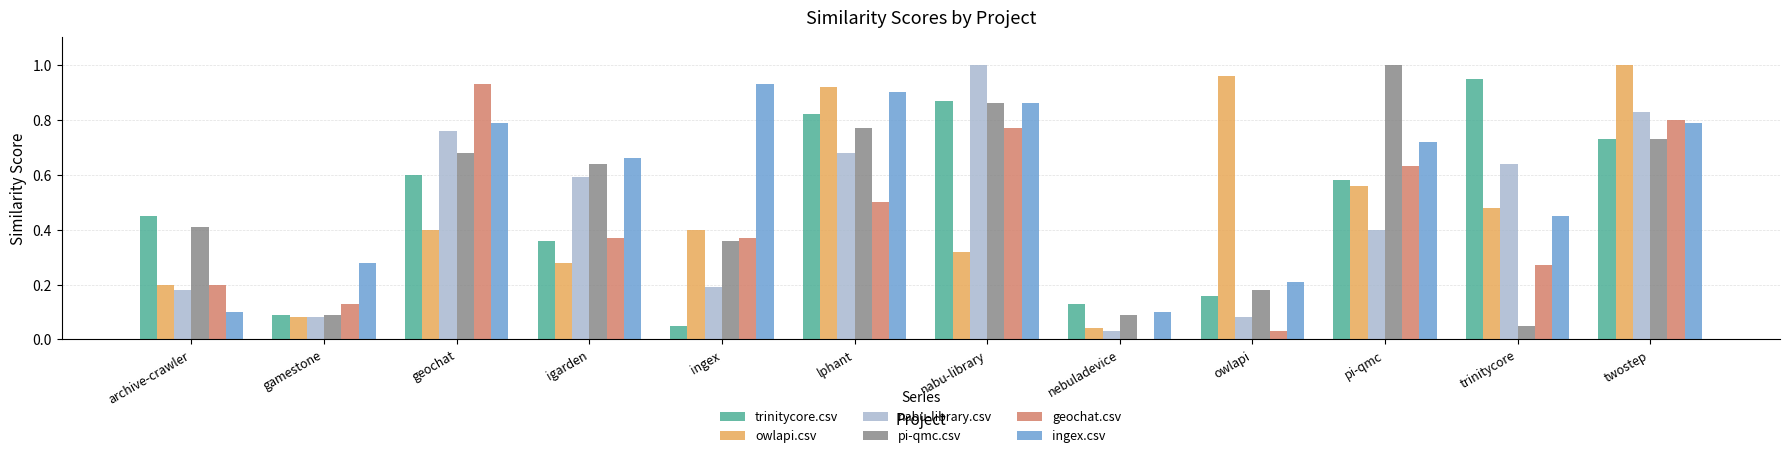

What is the sum of all ingex.csv values?

6.8